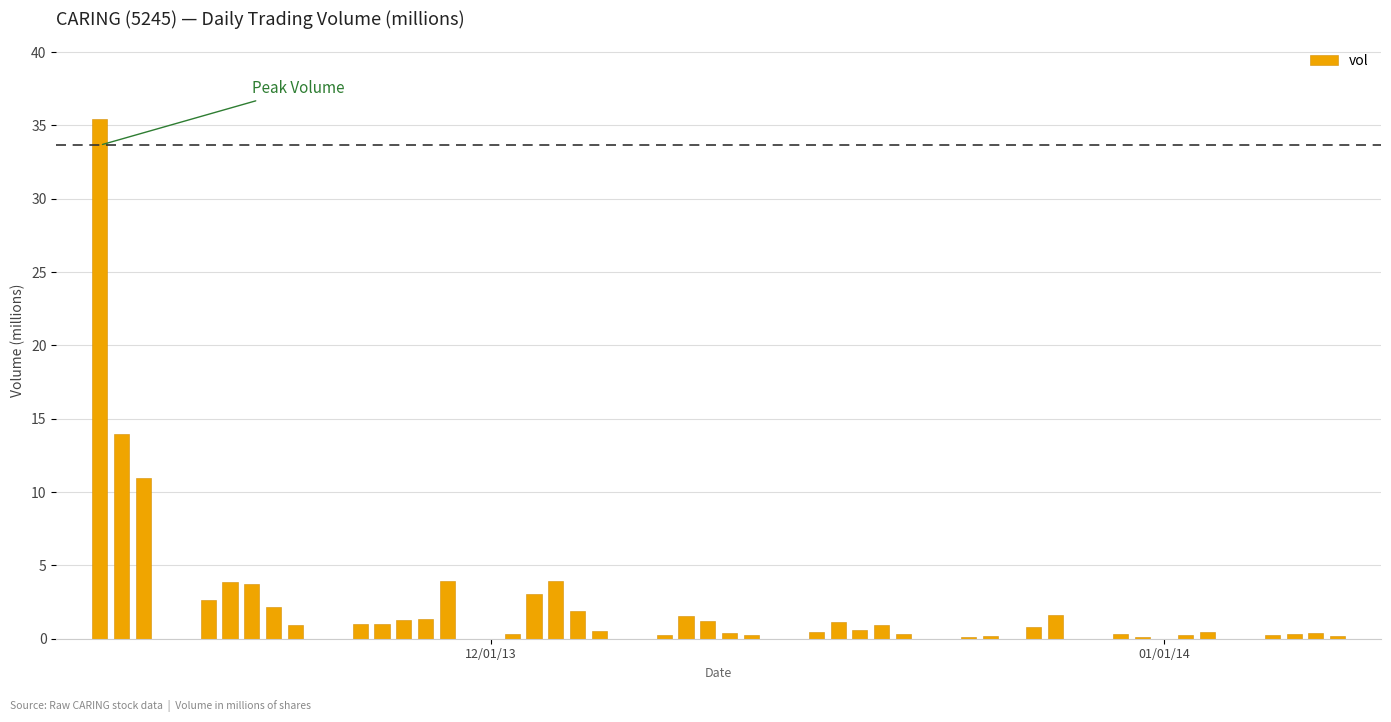

What is the sum of all values?

104.1